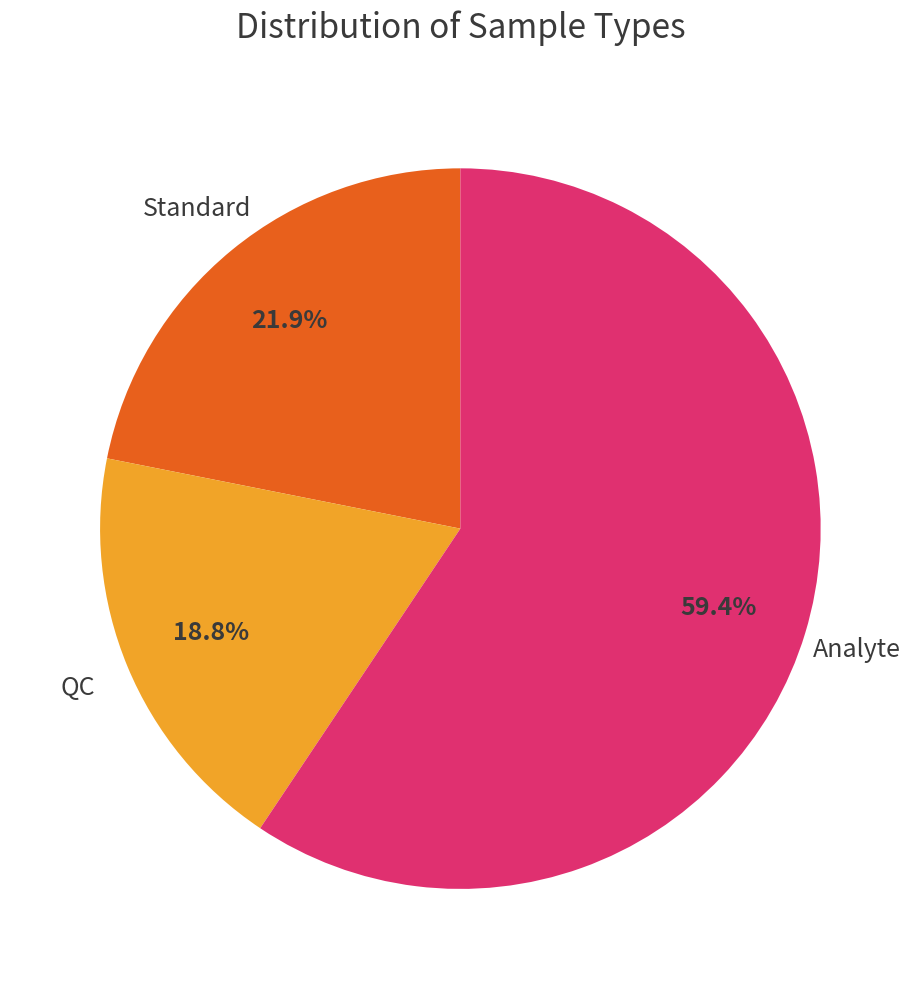

Is there any slice that represents more than half of the pie?

Yes